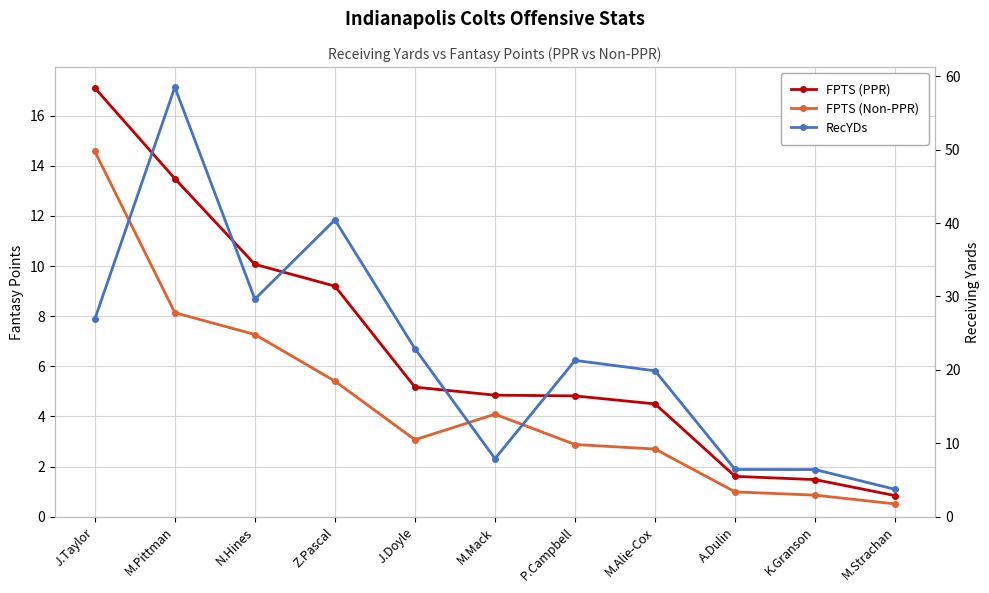

Count the number of data series in this chart.

3